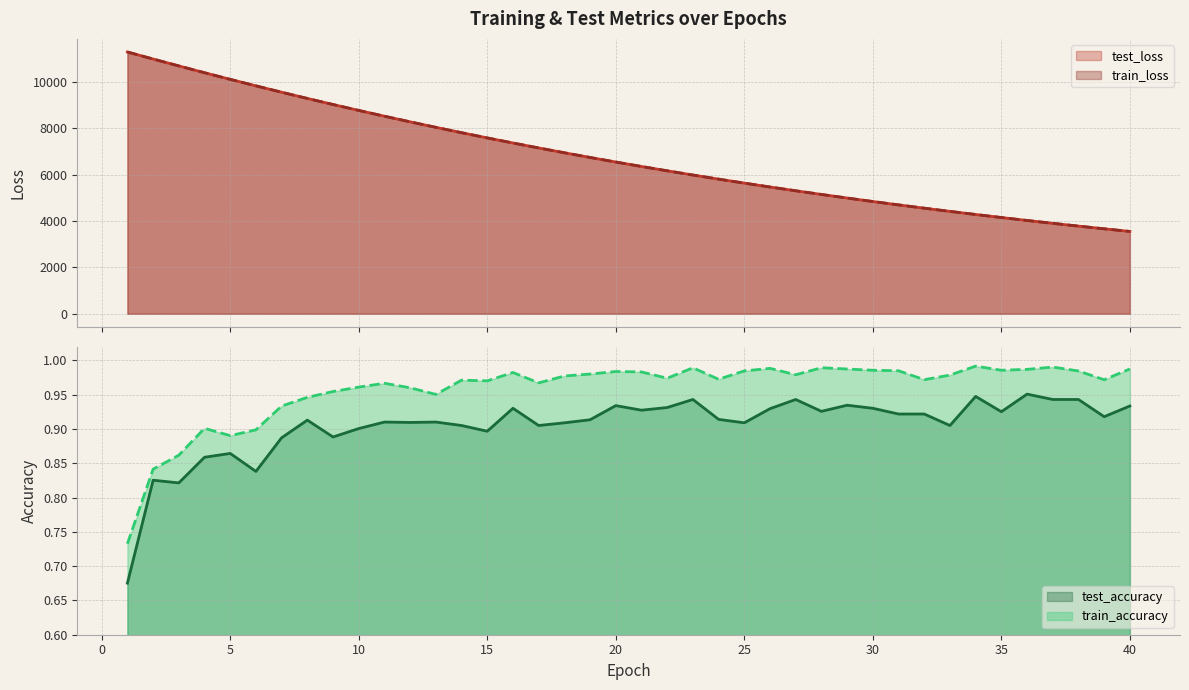

True or false: train_loss and train_accuracy cross at least once.

False